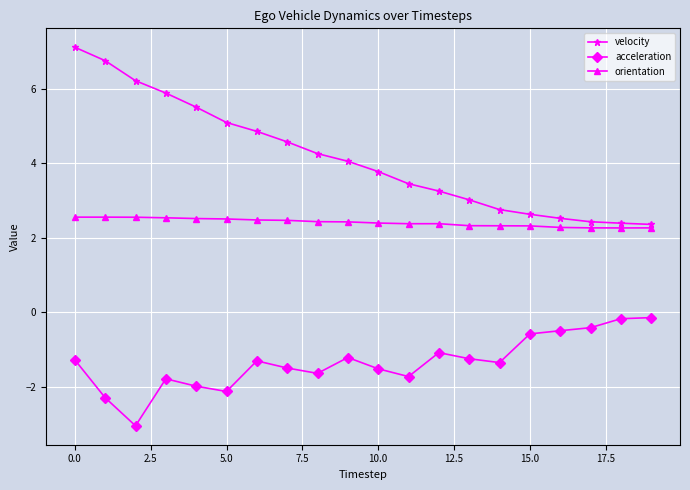

Rank the series by their maximum value, from highest to lowest.

velocity, orientation, acceleration